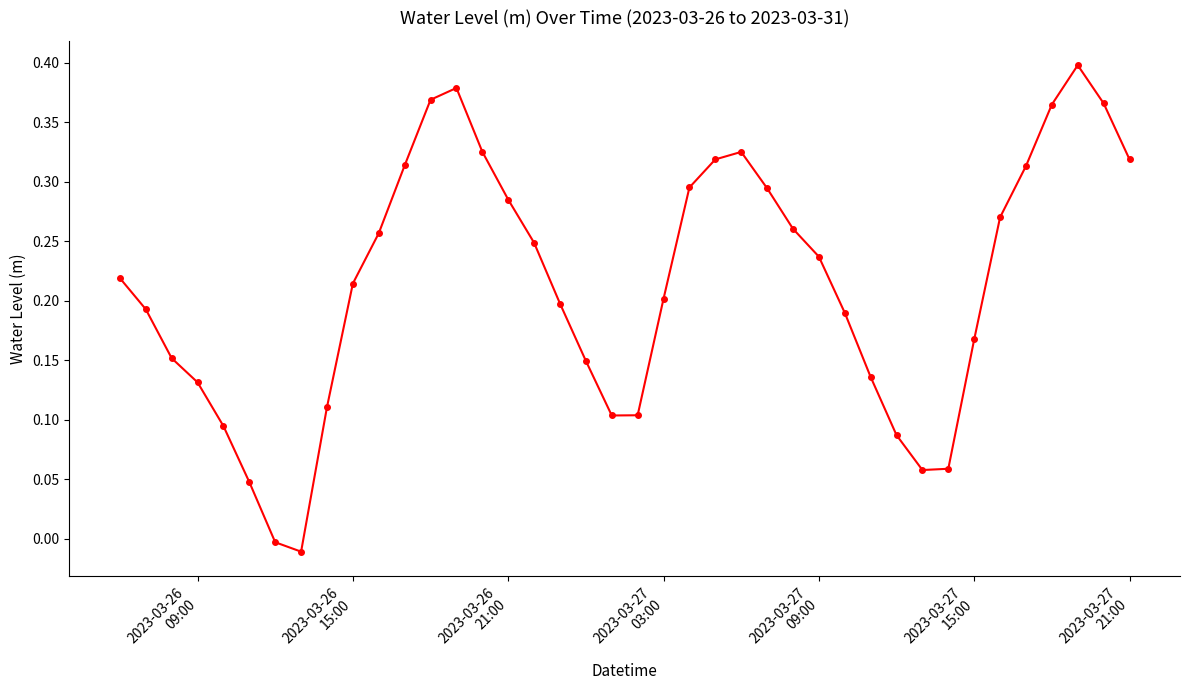

What is the sum of all values?

8.5